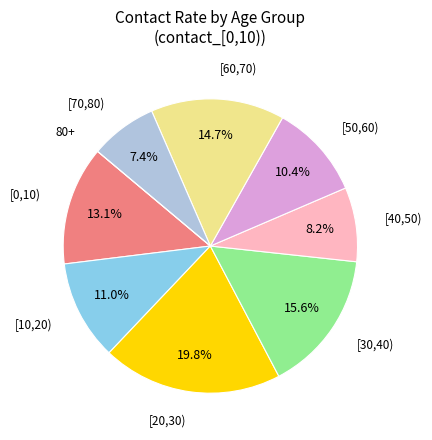

Is there any slice that represents more than half of the pie?

No